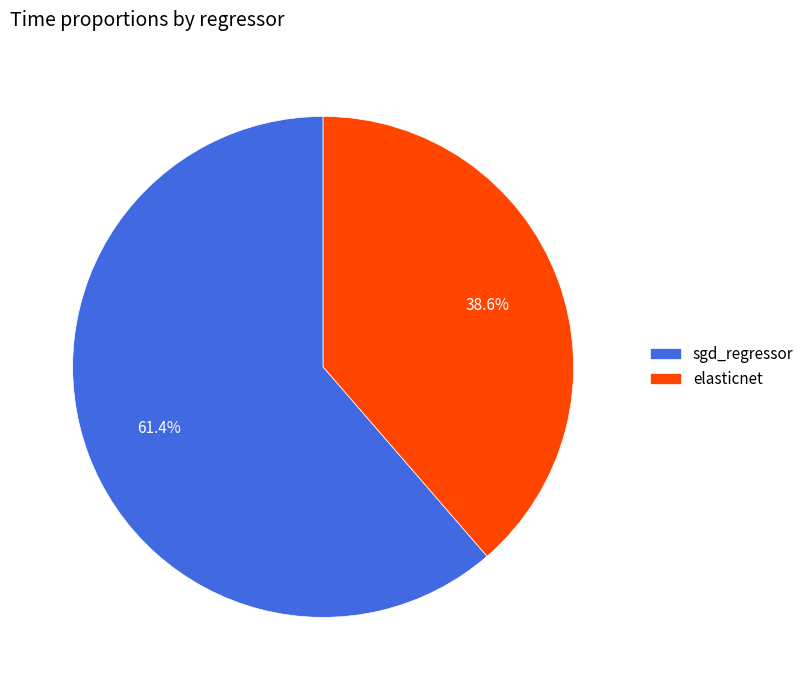

Is sgd_regressor the majority of the pie?

Yes